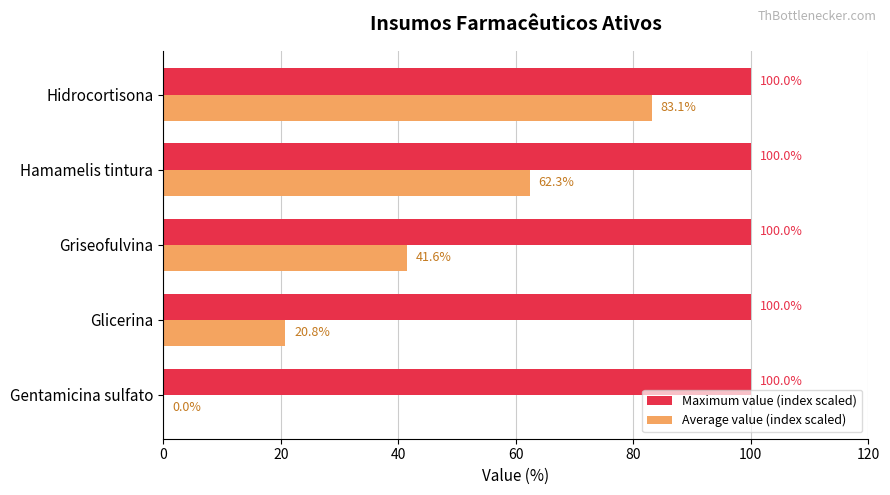

What is the sum of all Average value (index scaled) values?

207.8